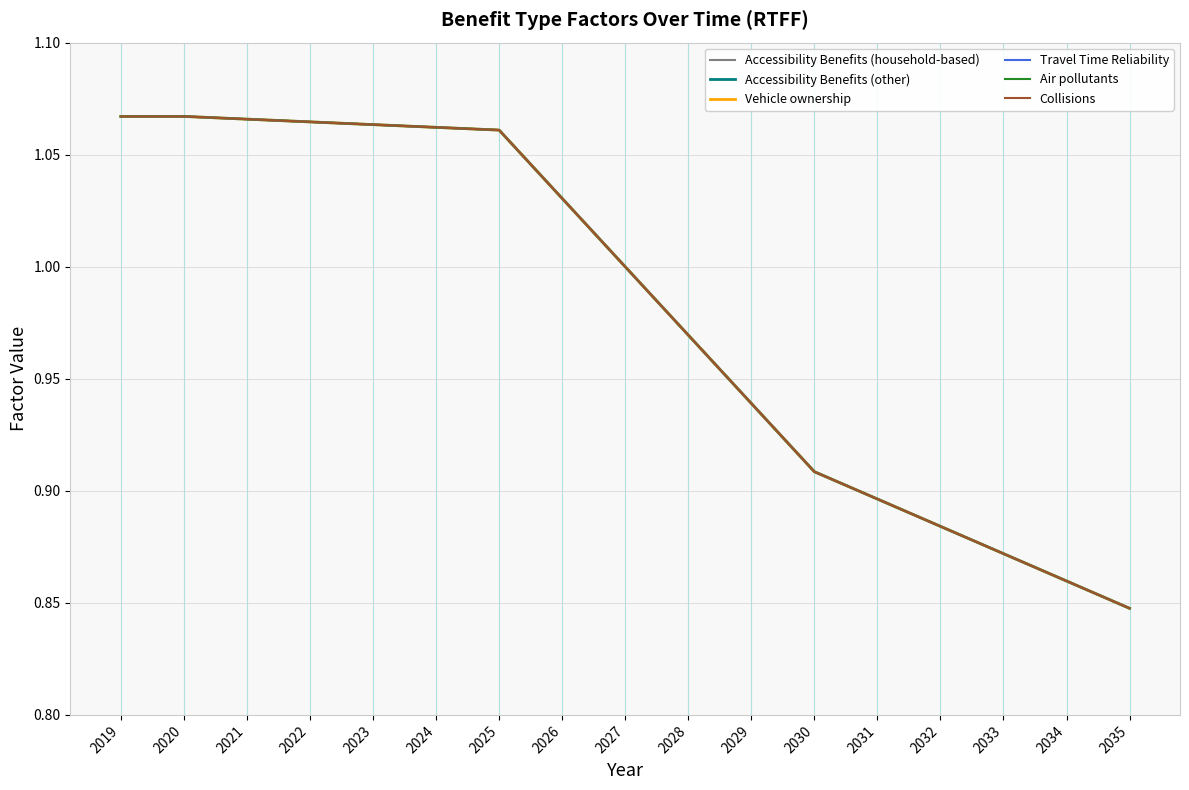

True or false: Collisions has more than 0 points higher than both neighbors.

False